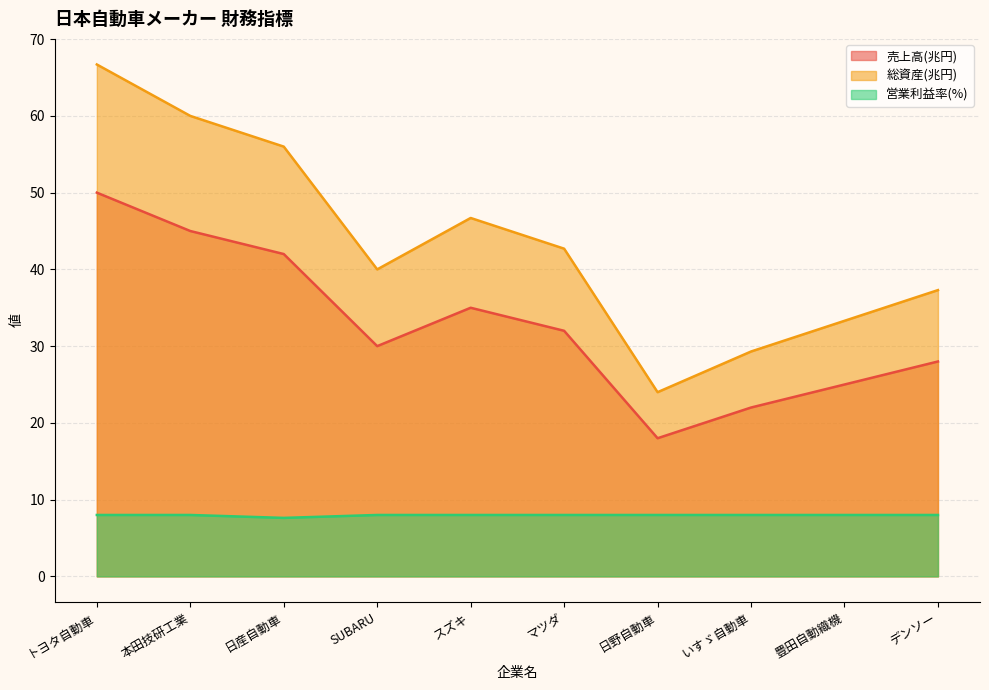

At which label is 総資産(兆円) closest to 45?

スズキ